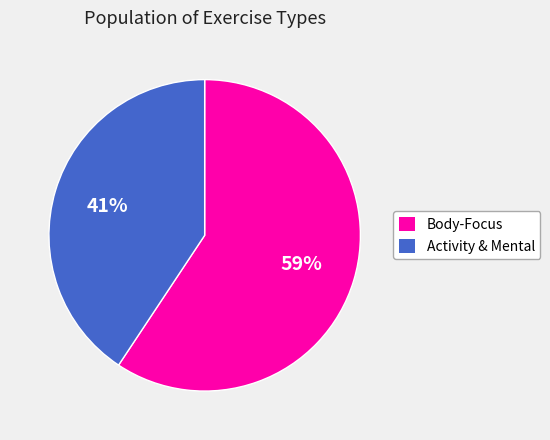

Does Body-Focus represent more than half of the total?

Yes